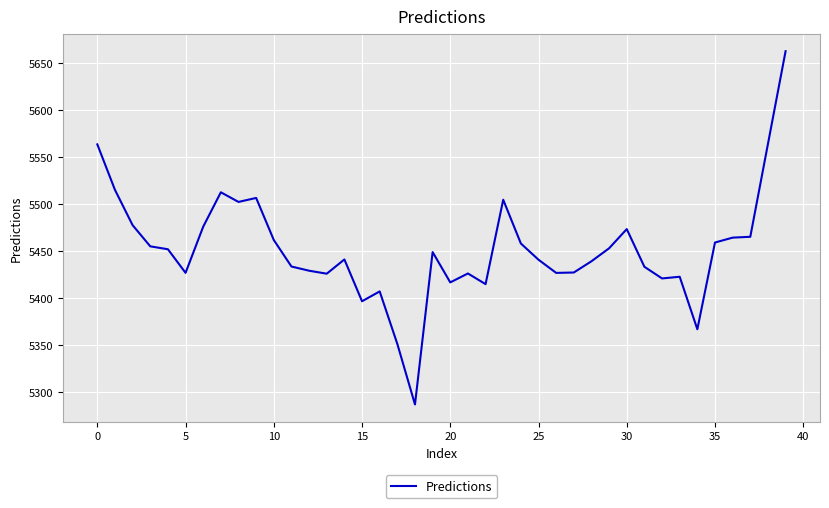

How many categories are shown in the chart?

40